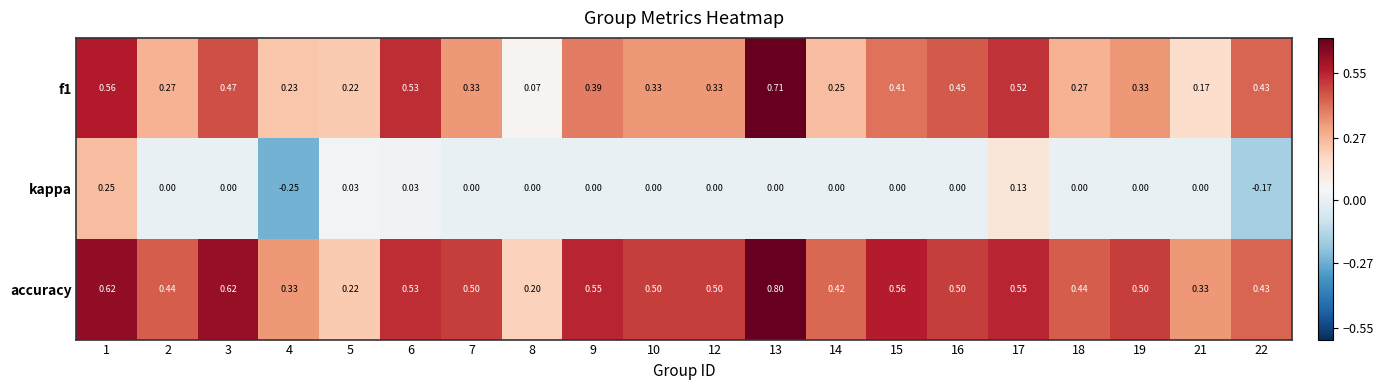

What is the spread (max minus min) of values at 7?

0.5